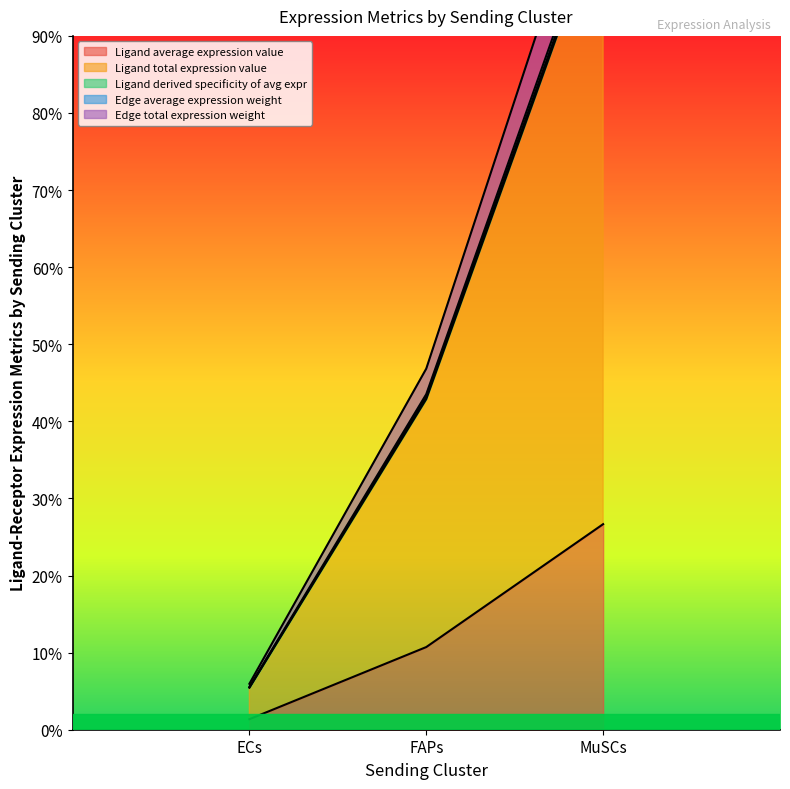

What are all the series names shown in the legend?

Ligand average expression value, Ligand total expression value, Ligand derived specificity of avg expr, Edge average expression weight, Edge total expression weight